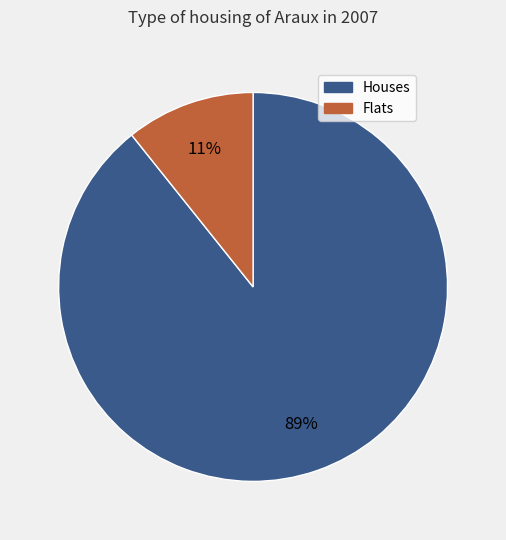

Rank the categories by value from lowest to highest.

Flats, Houses